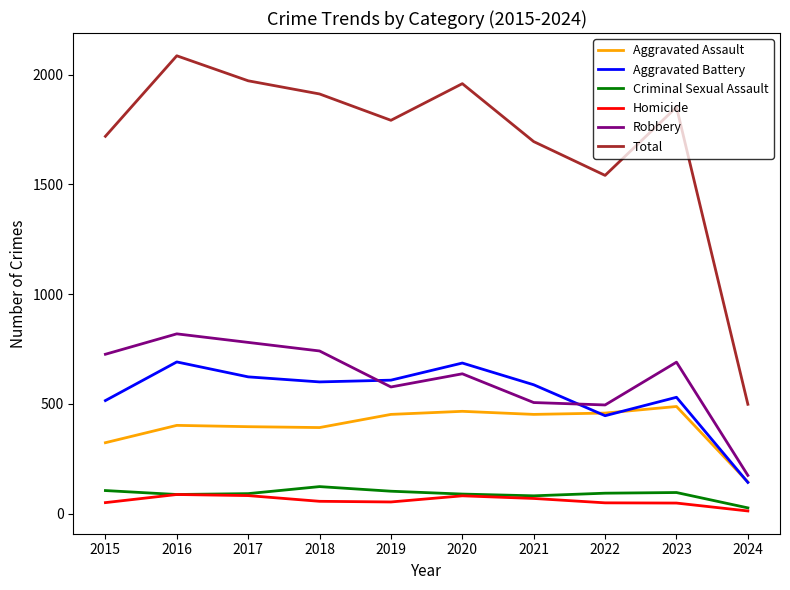

What is the difference between the maximum and minimum values in the Robbery series?

645